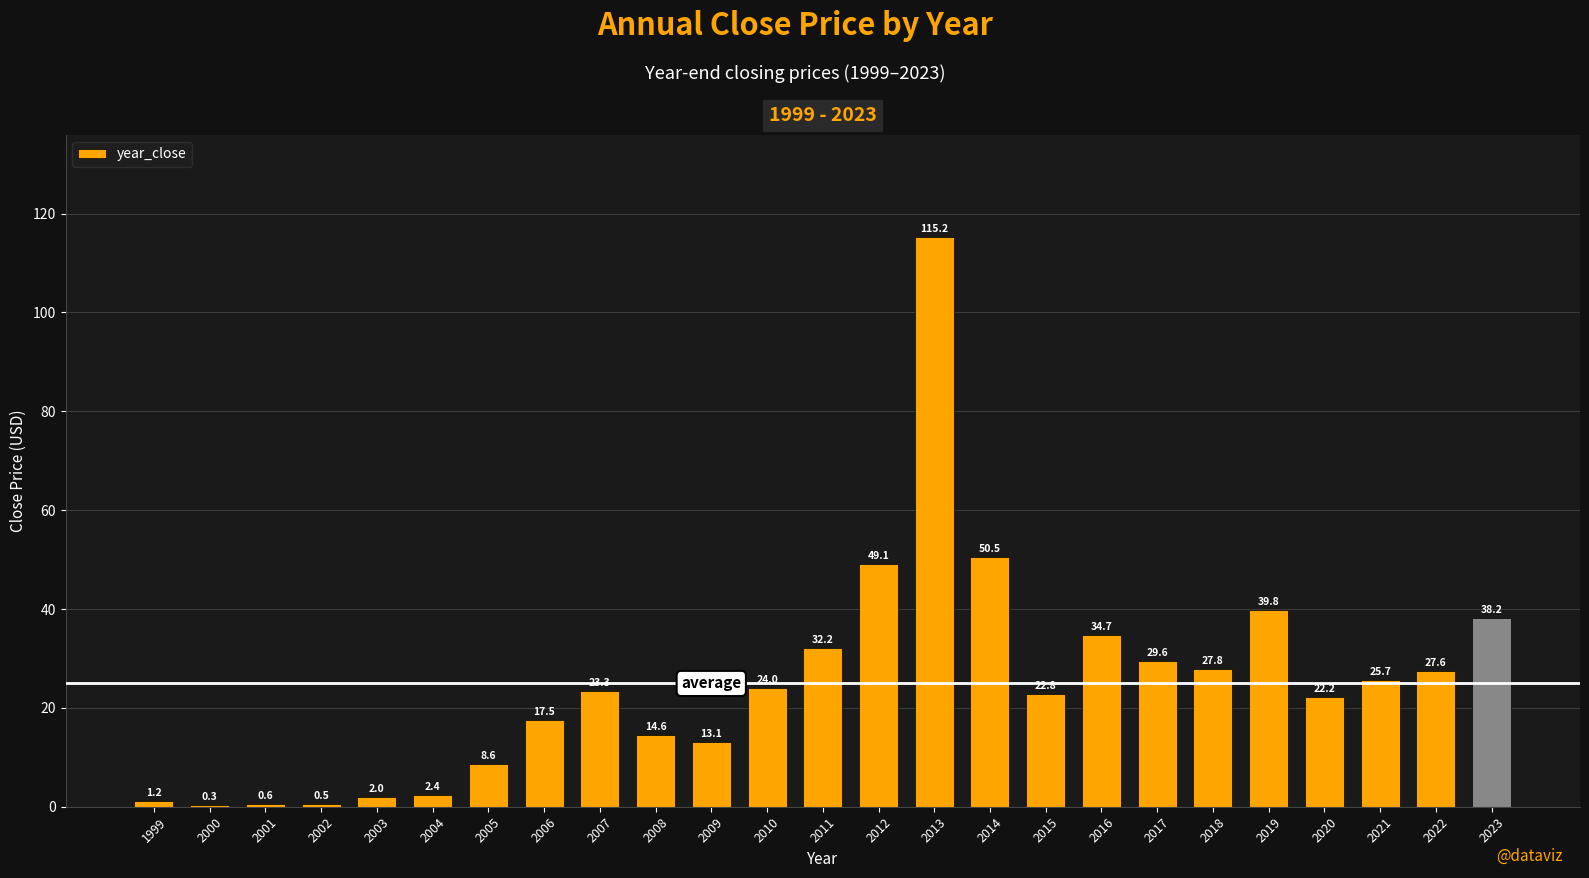

What is the ratio of the value at 2022 to the value at 2009?

2.1